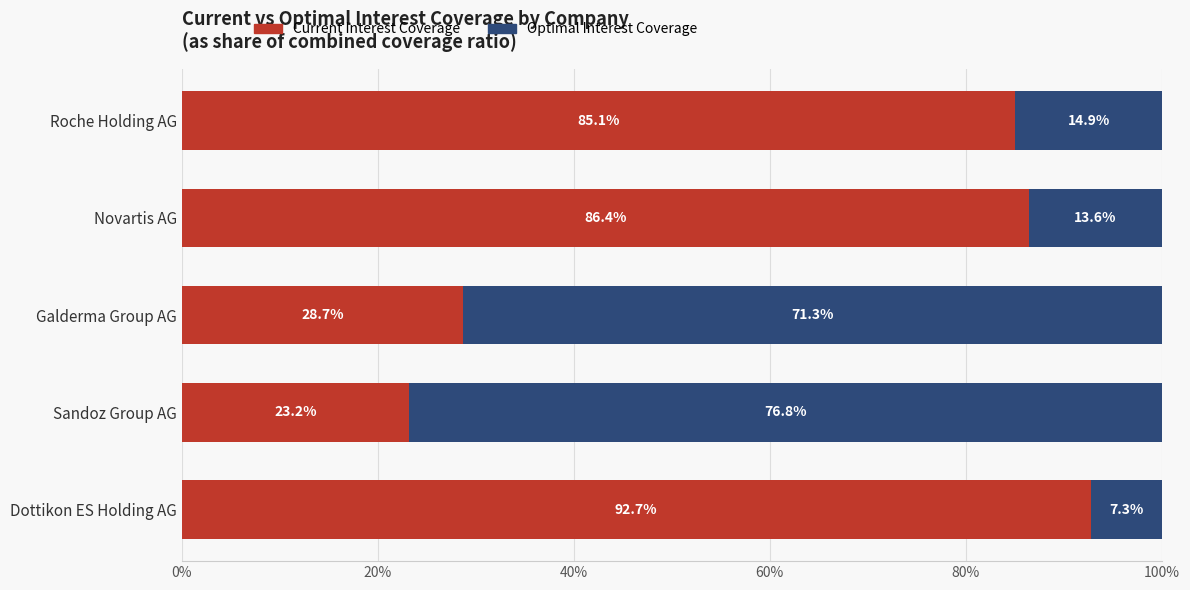

True or false: Current Interest Coverage has a value of 23.2 at Sandoz Group AG.

True